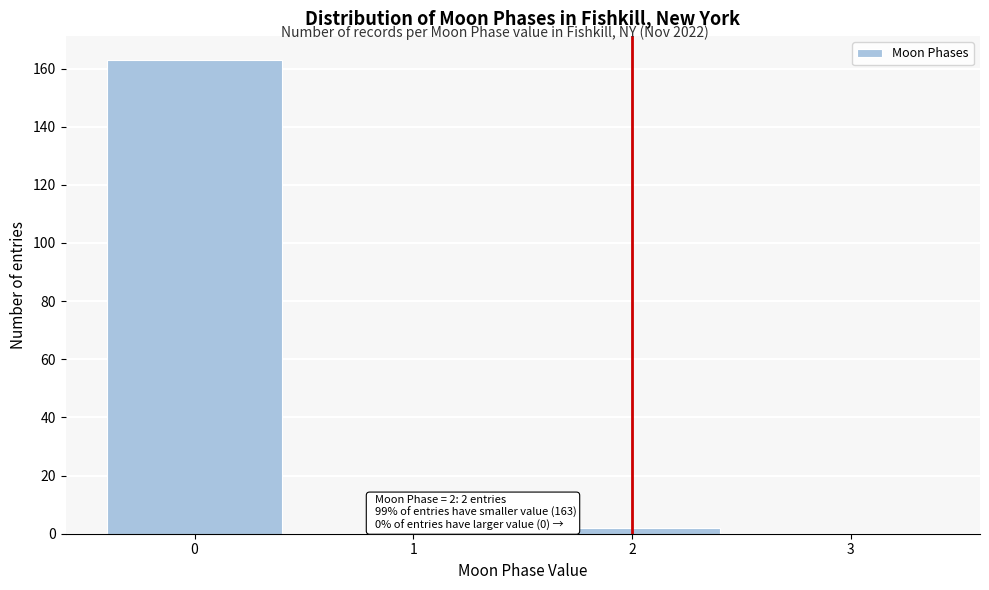

Over which range of the x-axis is the bar tallest?

-0.5 to 0.5